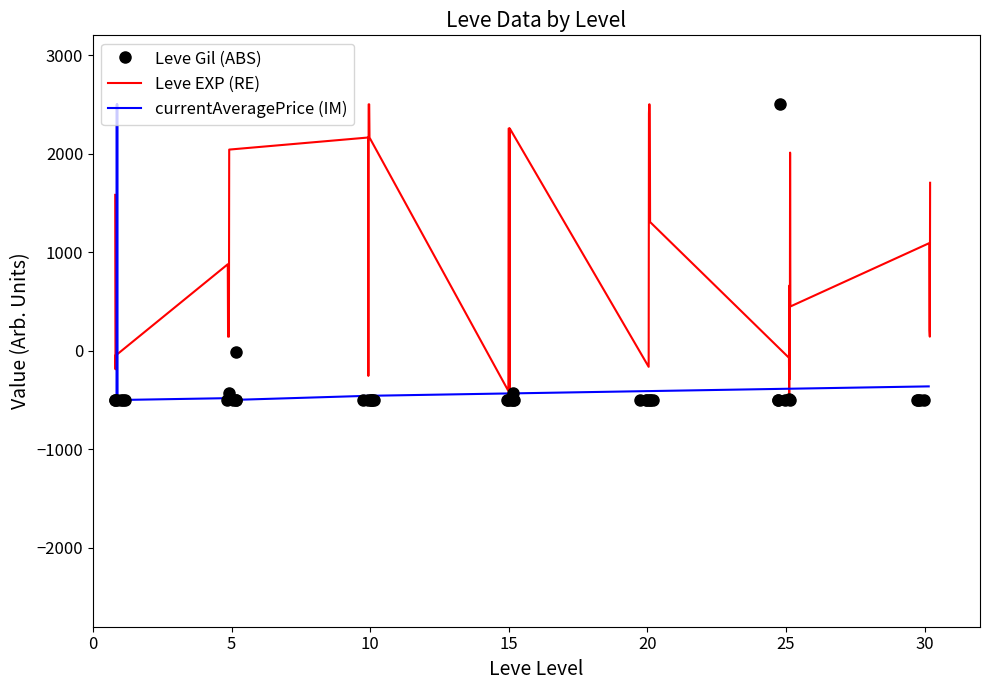

Count the number of data series in this chart.

3